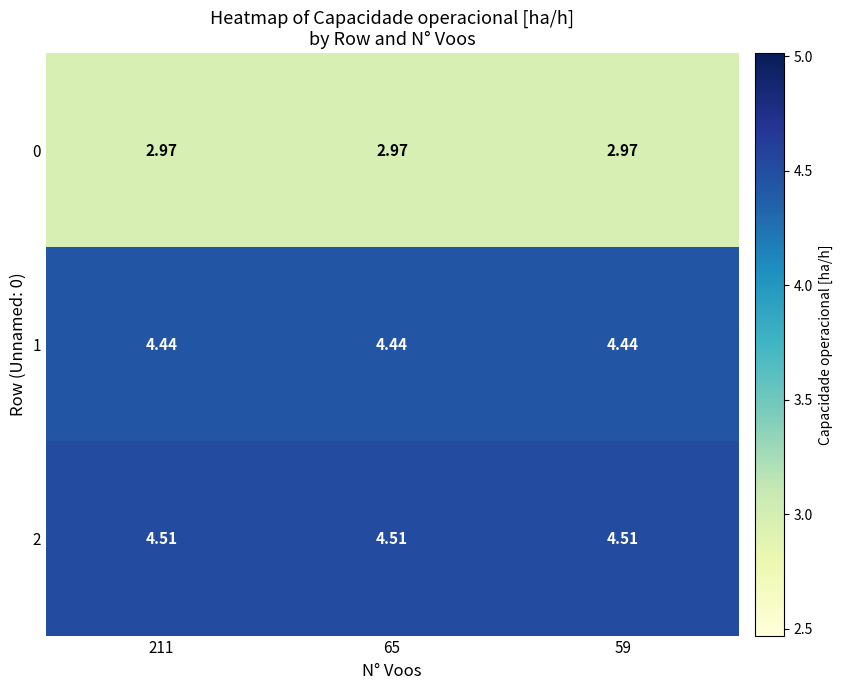

Is the value of 0 at 211 greater than the value of 1 at 65?

No